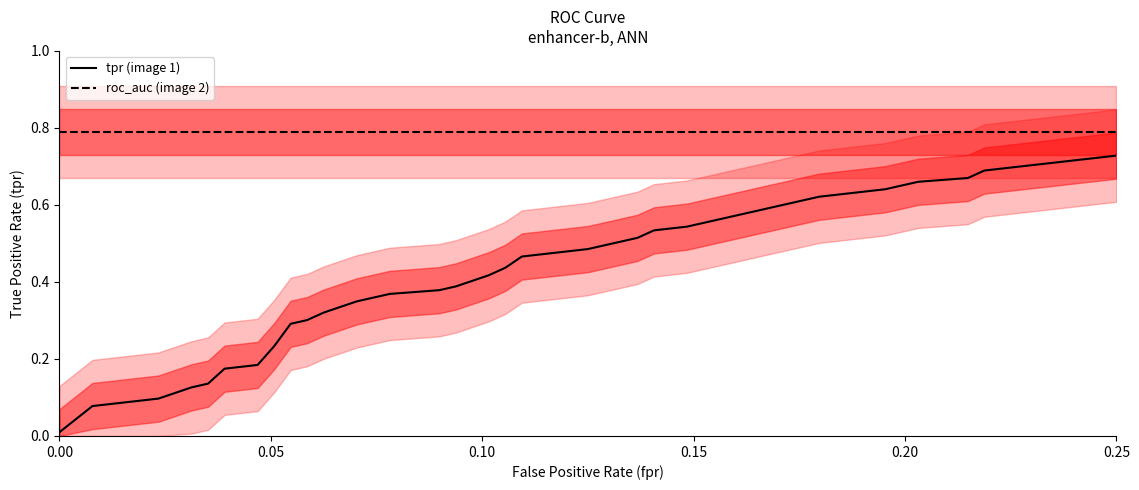

True or false: tpr (image 1) and roc_auc (image 2) intersect in this chart.

False